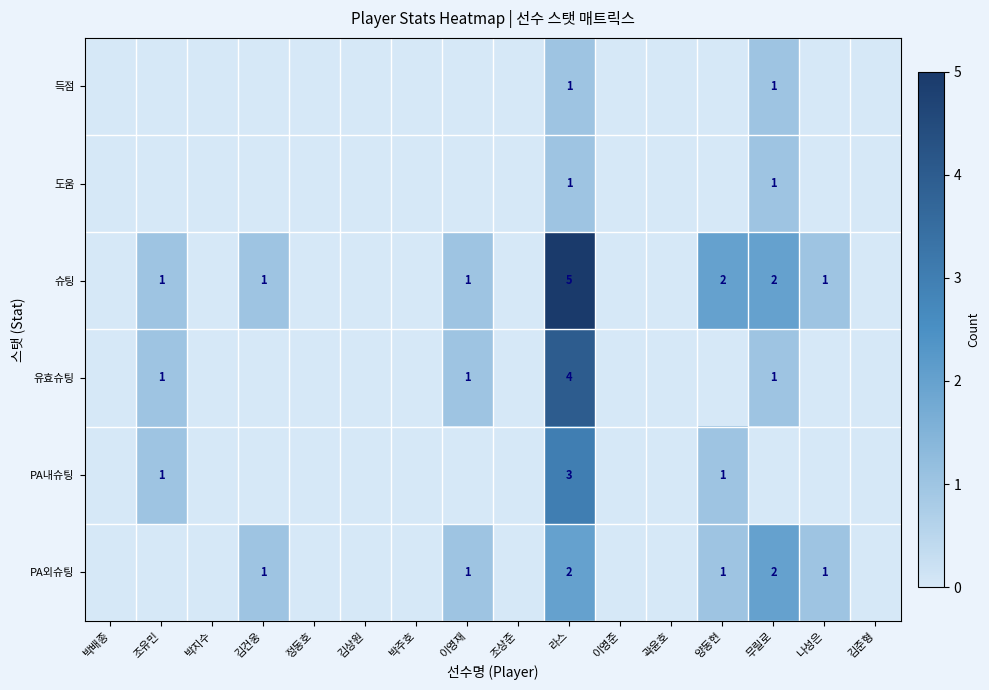

At which category is the sum across all series the highest?

라스